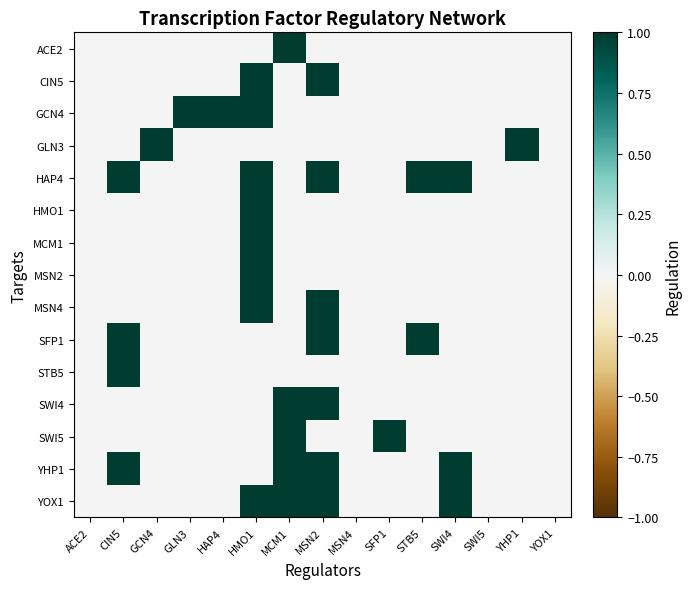

Reading left to right, list all the values displayed in this chart.

ACE2: ACE2=0	CIN5=0	GCN4=0	GLN3=0	HAP4=0	HMO1=0	MCM1=1	MSN2=0	MSN4=0	SFP1=0	STB5=0	SWI4=0	SWI5=0	YHP1=0	YOX1=0
CIN5: ACE2=0	CIN5=0	GCN4=0	GLN3=0	HAP4=0	HMO1=1	MCM1=0	MSN2=1	MSN4=0	SFP1=0	STB5=0	SWI4=0	SWI5=0	YHP1=0	YOX1=0
GCN4: ACE2=0	CIN5=0	GCN4=0	GLN3=1	HAP4=1	HMO1=1	MCM1=0	MSN2=0	MSN4=0	SFP1=0	STB5=0	SWI4=0	SWI5=0	YHP1=0	YOX1=0
GLN3: ACE2=0	CIN5=0	GCN4=1	GLN3=0	HAP4=0	HMO1=0	MCM1=0	MSN2=0	MSN4=0	SFP1=0	STB5=0	SWI4=0	SWI5=0	YHP1=1	YOX1=0
HAP4: ACE2=0	CIN5=1	GCN4=0	GLN3=0	HAP4=0	HMO1=1	MCM1=0	MSN2=1	MSN4=0	SFP1=0	STB5=1	SWI4=1	SWI5=0	YHP1=0	YOX1=0
HMO1: ACE2=0	CIN5=0	GCN4=0	GLN3=0	HAP4=0	HMO1=1	MCM1=0	MSN2=0	MSN4=0	SFP1=0	STB5=0	SWI4=0	SWI5=0	YHP1=0	YOX1=0
MCM1: ACE2=0	CIN5=0	GCN4=0	GLN3=0	HAP4=0	HMO1=1	MCM1=0	MSN2=0	MSN4=0	SFP1=0	STB5=0	SWI4=0	SWI5=0	YHP1=0	YOX1=0
MSN2: ACE2=0	CIN5=0	GCN4=0	GLN3=0	HAP4=0	HMO1=1	MCM1=0	MSN2=0	MSN4=0	SFP1=0	STB5=0	SWI4=0	SWI5=0	YHP1=0	YOX1=0
MSN4: ACE2=0	CIN5=0	GCN4=0	GLN3=0	HAP4=0	HMO1=1	MCM1=0	MSN2=1	MSN4=0	SFP1=0	STB5=0	SWI4=0	SWI5=0	YHP1=0	YOX1=0
SFP1: ACE2=0	CIN5=1	GCN4=0	GLN3=0	HAP4=0	HMO1=0	MCM1=0	MSN2=1	MSN4=0	SFP1=0	STB5=1	SWI4=0	SWI5=0	YHP1=0	YOX1=0
STB5: ACE2=0	CIN5=1	GCN4=0	GLN3=0	HAP4=0	HMO1=0	MCM1=0	MSN2=0	MSN4=0	SFP1=0	STB5=0	SWI4=0	SWI5=0	YHP1=0	YOX1=0
SWI4: ACE2=0	CIN5=0	GCN4=0	GLN3=0	HAP4=0	HMO1=0	MCM1=1	MSN2=1	MSN4=0	SFP1=0	STB5=0	SWI4=0	SWI5=0	YHP1=0	YOX1=0
SWI5: ACE2=0	CIN5=0	GCN4=0	GLN3=0	HAP4=0	HMO1=0	MCM1=1	MSN2=0	MSN4=0	SFP1=1	STB5=0	SWI4=0	SWI5=0	YHP1=0	YOX1=0
YHP1: ACE2=0	CIN5=1	GCN4=0	GLN3=0	HAP4=0	HMO1=0	MCM1=1	MSN2=1	MSN4=0	SFP1=0	STB5=0	SWI4=1	SWI5=0	YHP1=0	YOX1=0
YOX1: ACE2=0	CIN5=0	GCN4=0	GLN3=0	HAP4=0	HMO1=1	MCM1=1	MSN2=1	MSN4=0	SFP1=0	STB5=0	SWI4=1	SWI5=0	YHP1=0	YOX1=0